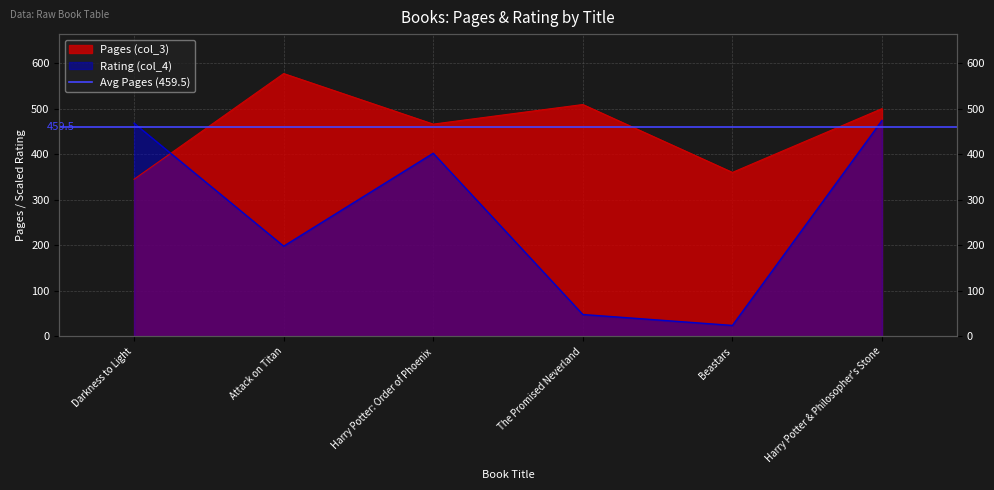

What is the value of the Pages (col_3) point at the 3rd from the left?

466